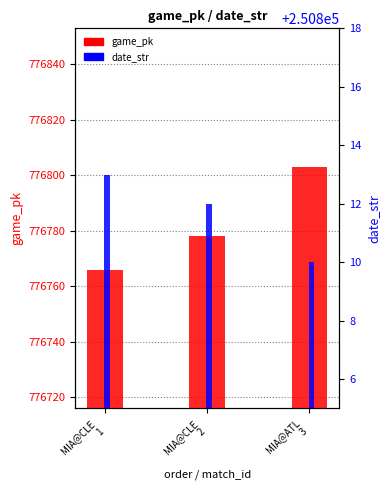

The value of date_str at MIA@CLE
2 is 373065. True or false?

False